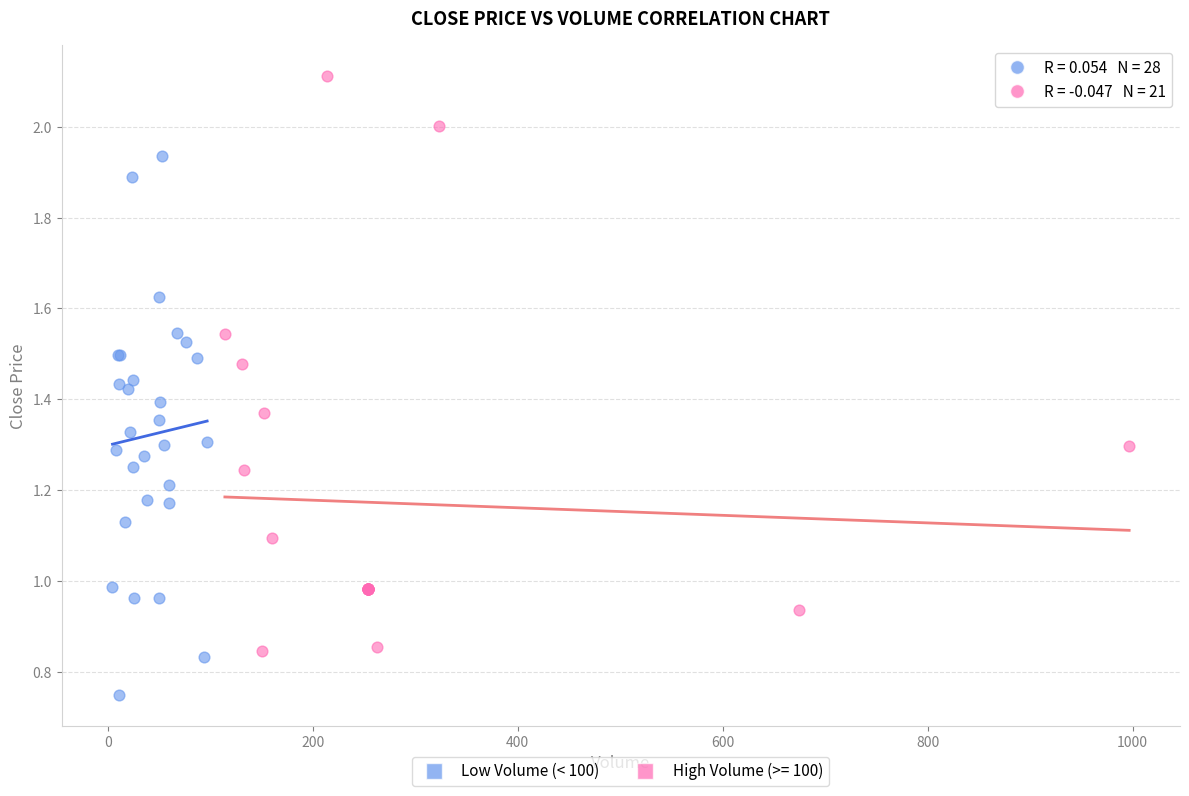

Which series reaches the maximum Y coordinate?

High Volume (>= 100)